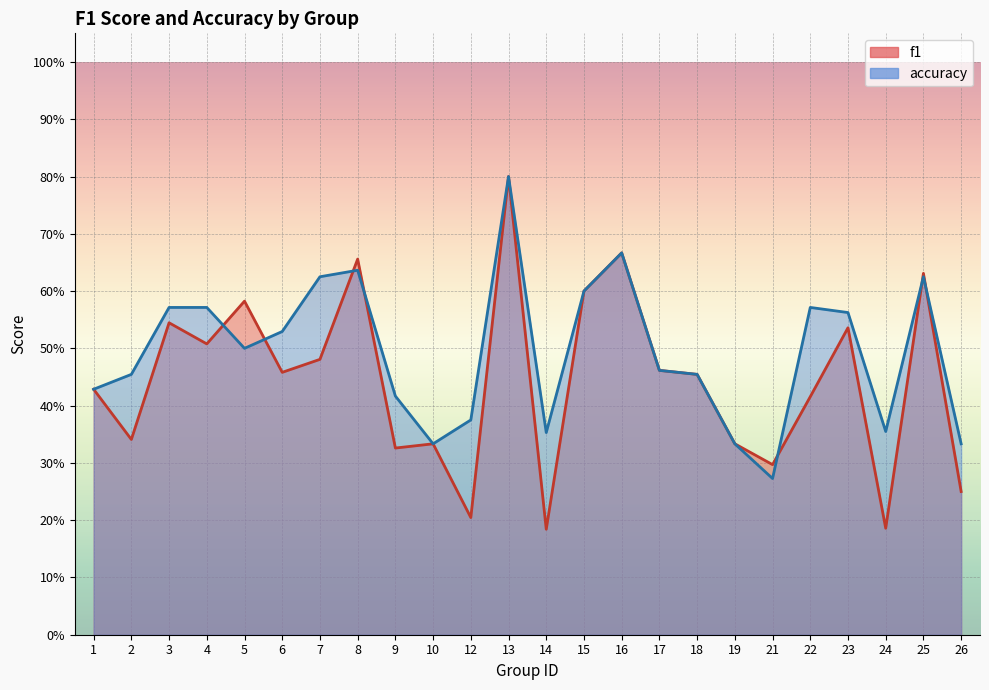

List the labels in order of f1 value, smallest first.

14, 24, 12, 26, 21, 9, 10, 19, 2, 22, 1, 18, 6, 17, 7, 4, 23, 3, 5, 15, 25, 8, 16, 13